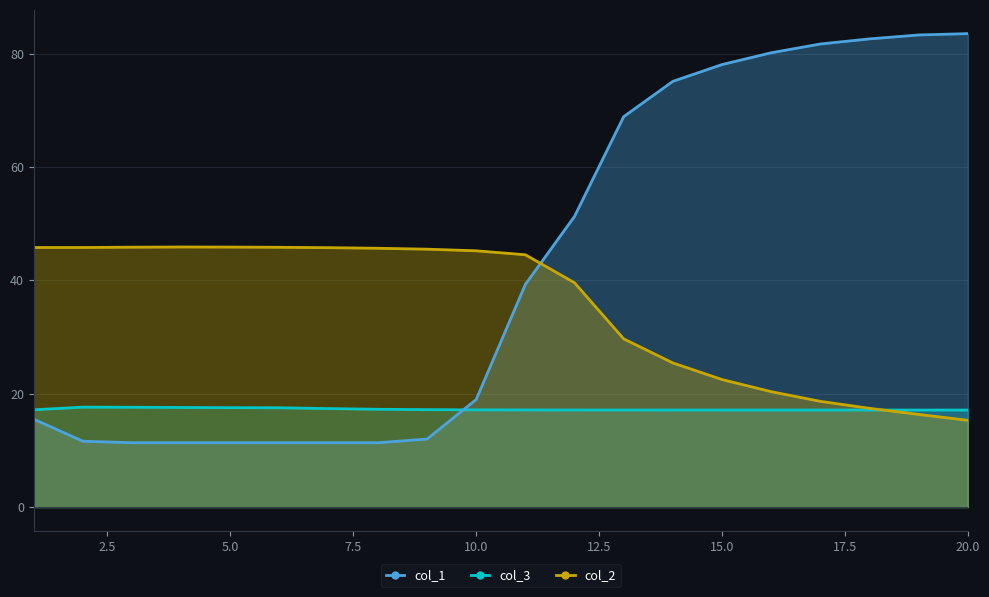

Reading left to right, extract all data points from this chart.

col_1: 15.5	11.6	11.3	11.3	11.3	11.3	11.3	11.3	12.0	19.0	39.3	51.3	68.9	75.1	78.0	80.1	81.7	82.6	83.3	83.5
col_2: 45.8	45.8	45.8	45.9	45.9	45.8	45.8	45.7	45.5	45.2	44.5	39.6	29.7	25.4	22.5	20.4	18.6	17.4	16.3	15.3
col_3: 17.2	17.6	17.6	17.6	17.5	17.5	17.4	17.3	17.2	17.1	17.1	17.1	17.1	17.1	17.1	17.1	17.1	17.1	17.1	17.1